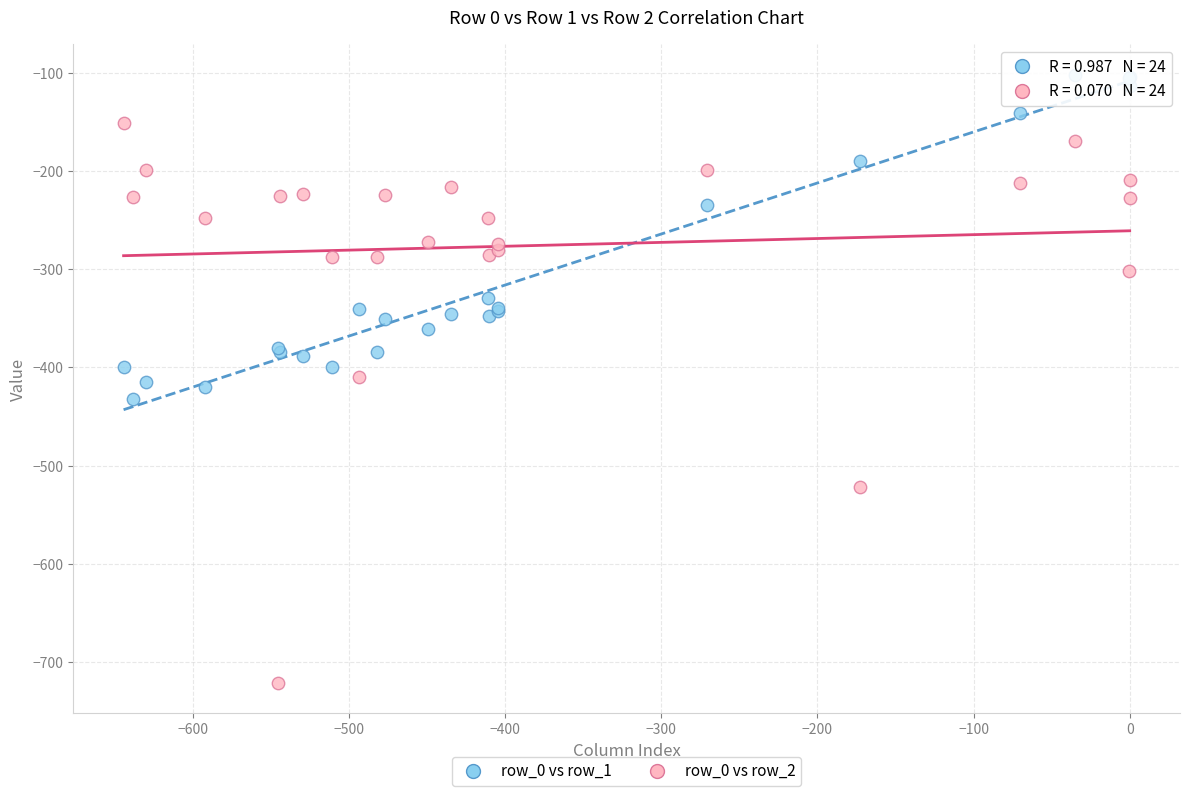

Which series contains the lowest Y value?

row_0 vs row_2